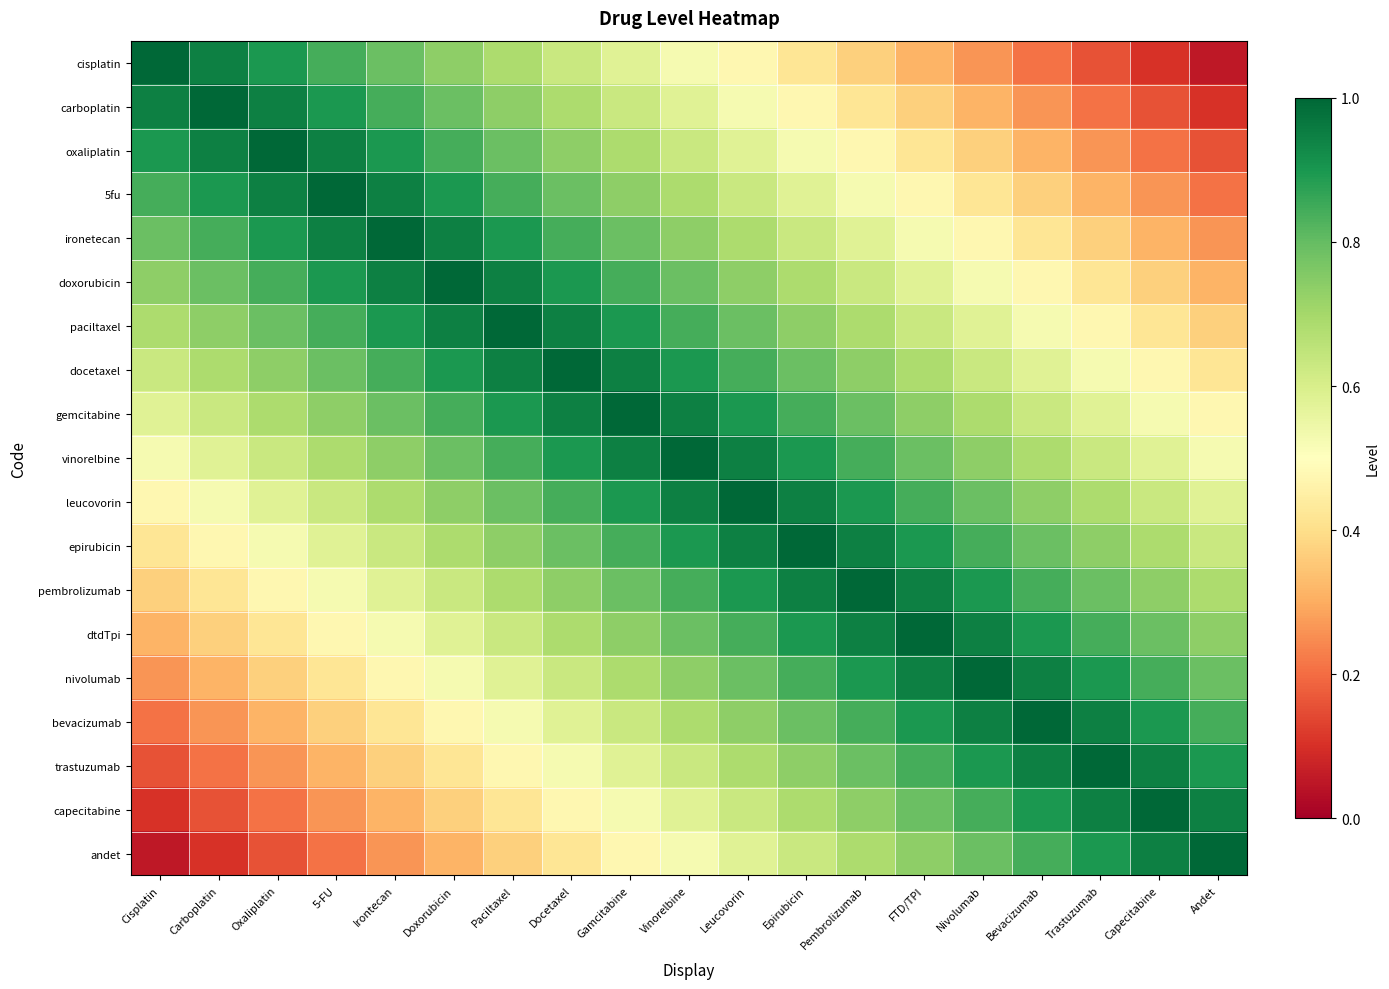

What is the maximum value shown in the chart?

1.0